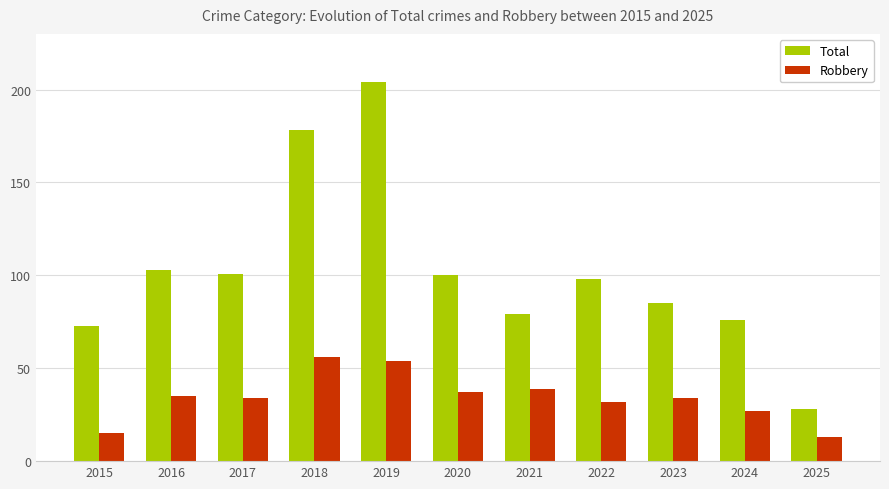

What is the difference between the maximum and minimum values in the Robbery series?

43